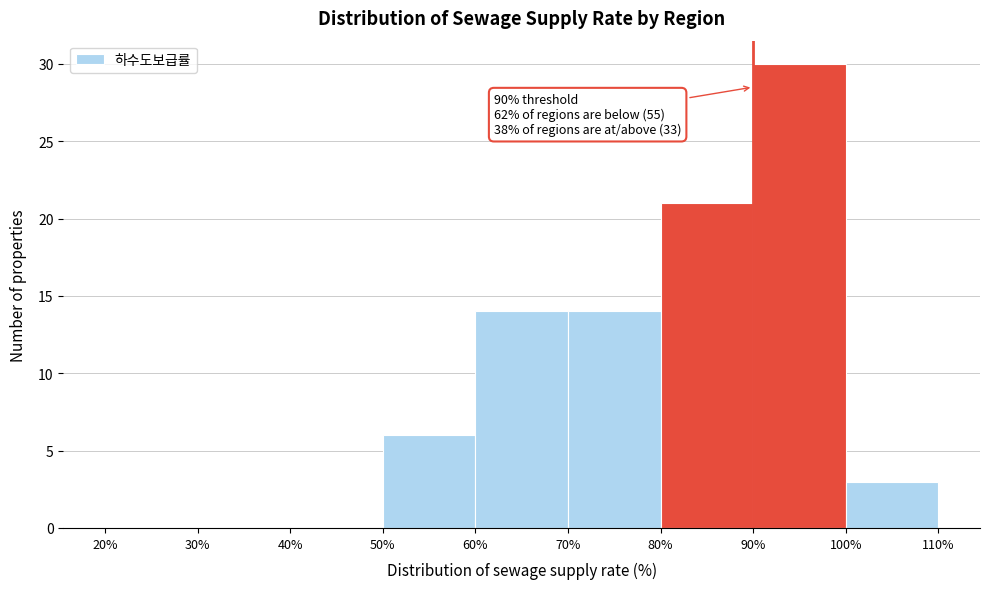

Which range on the x-axis has the tallest bar?

90% to 100%